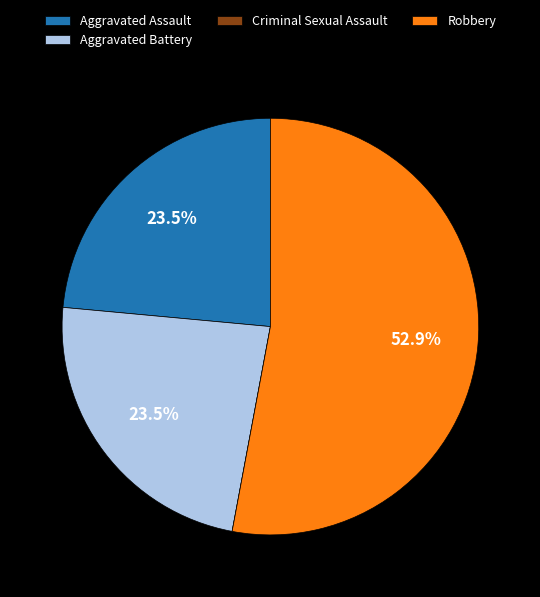

To the nearest percent, what is the difference between the largest and smallest slice percentages?

53%